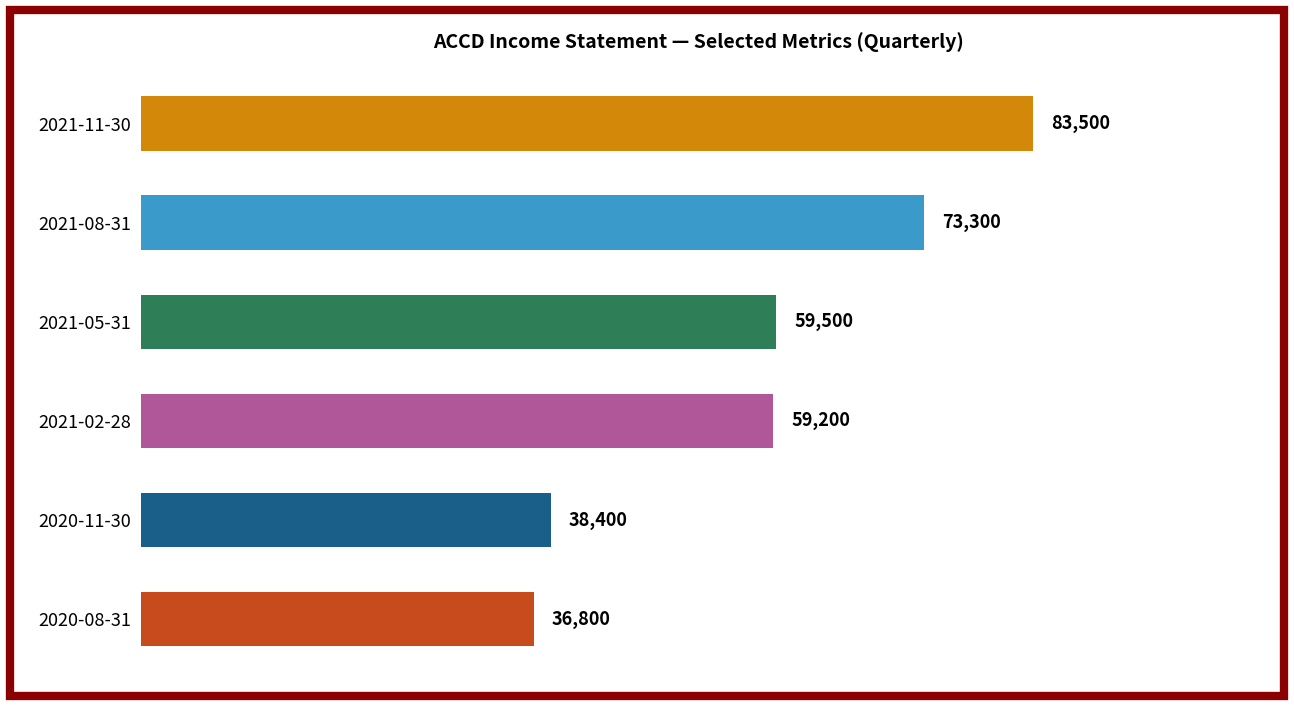

How many categories are shown in the chart?

6